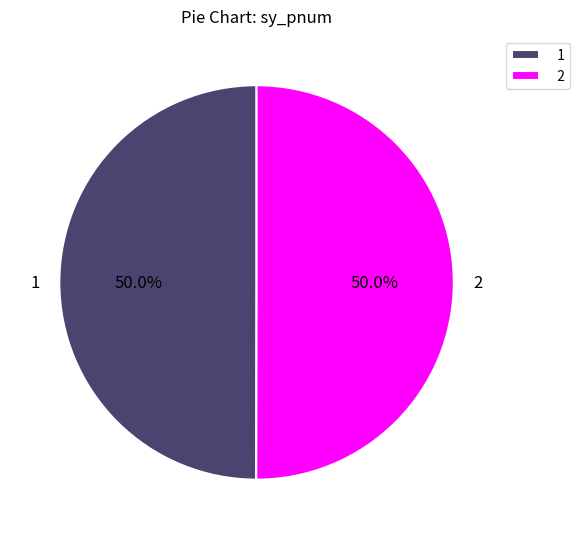

Is the sum of 2 and 1 greater than half?

Yes